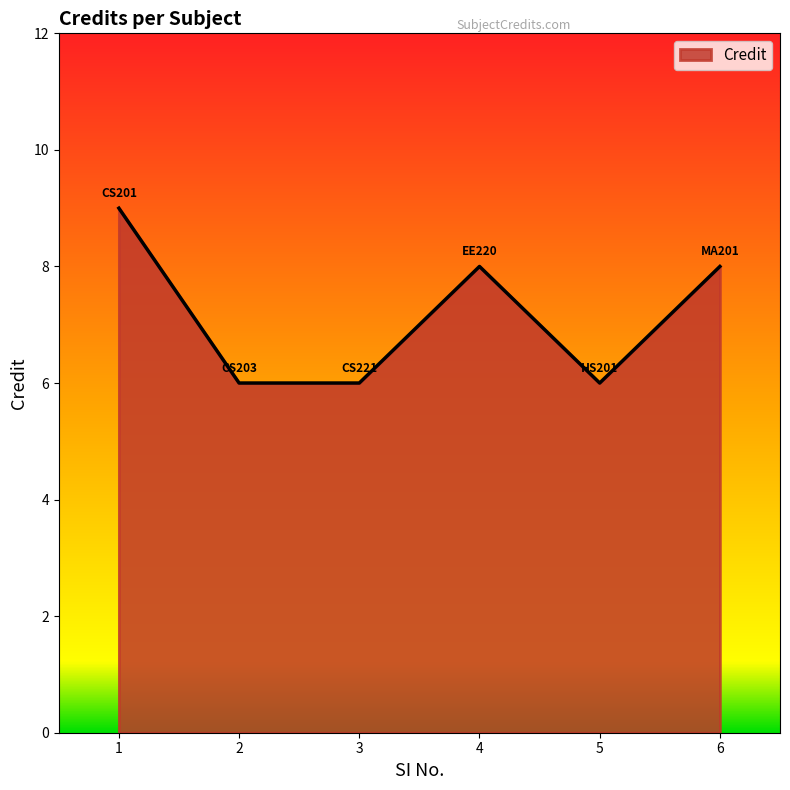

How many distinct data groups are displayed?

1